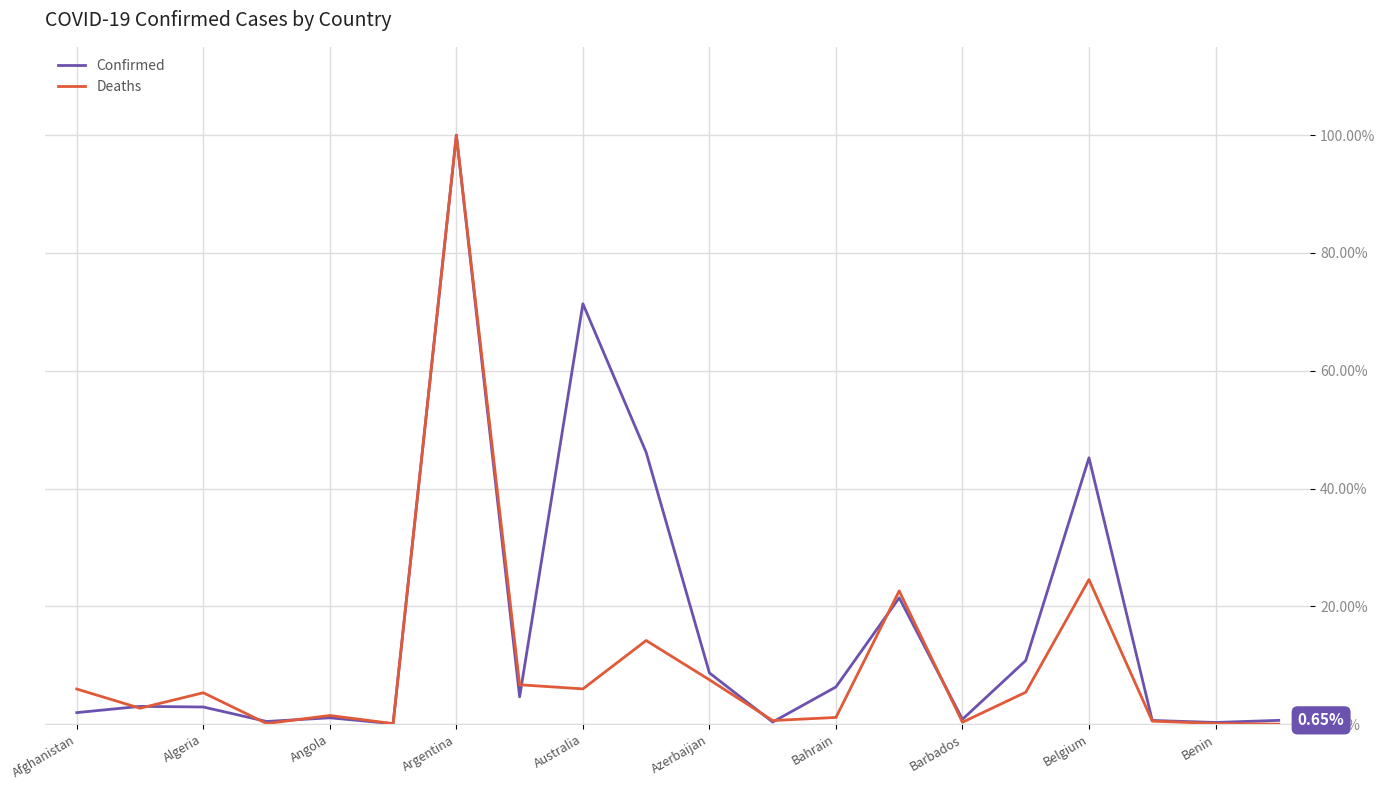

How many lines are shown in the chart?

2